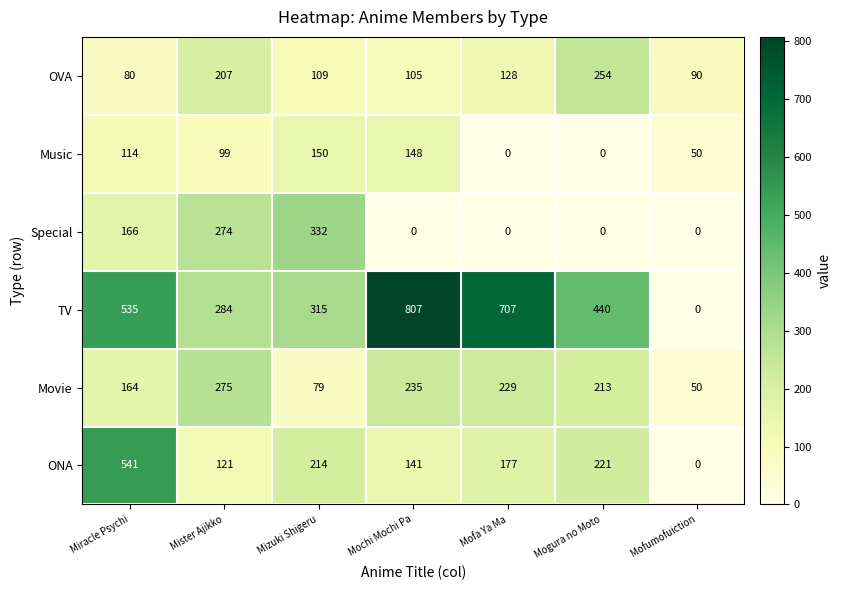

What is the total value across all series at Mogura no Moto?

1128